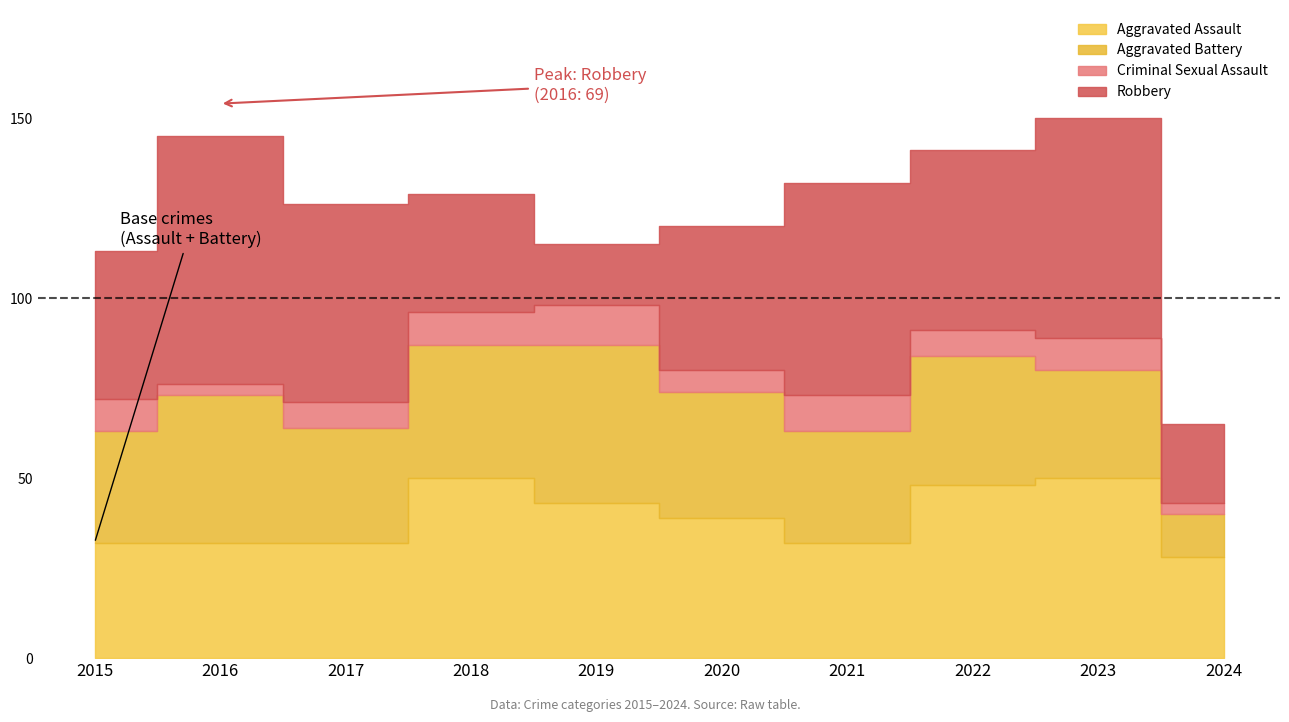

Count the number of categories in the chart.

10